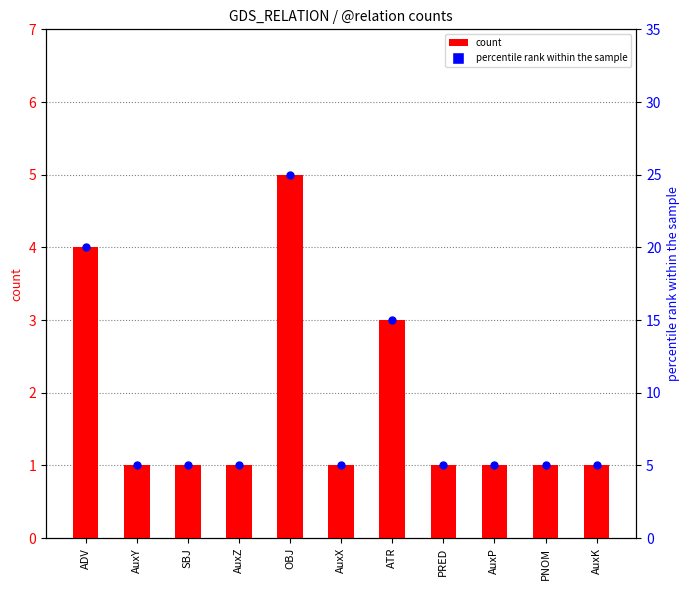

Which series contains the lowest Y value?

count